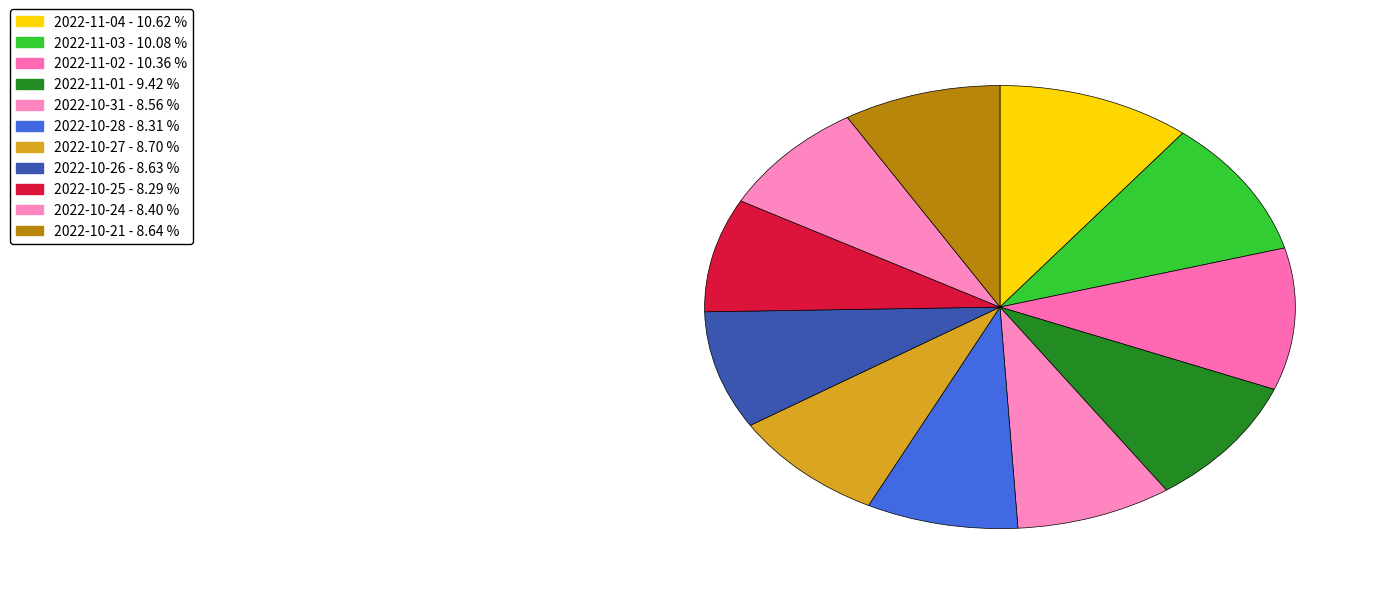

Is there a majority slice in this chart?

No